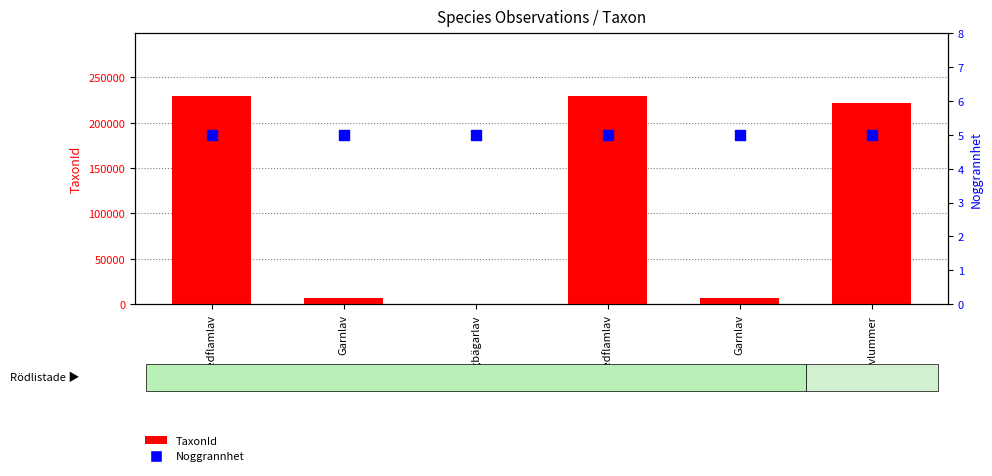

What is the total value across all series at Revlummer?

221950